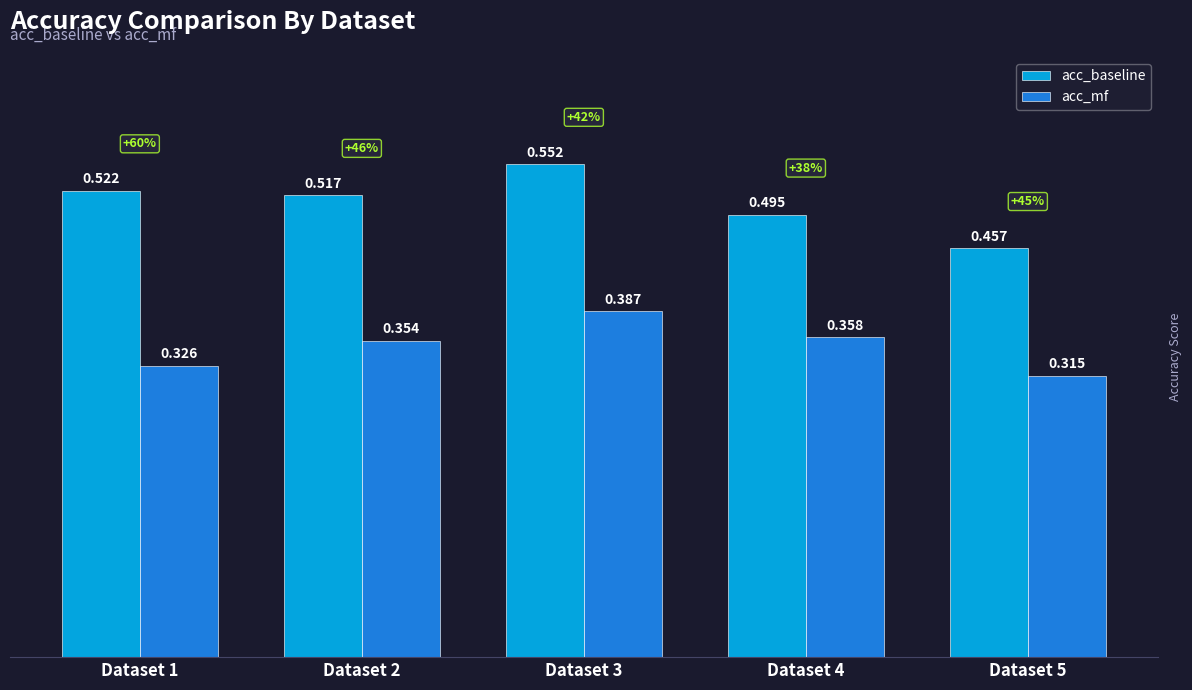

What is the spread (max minus min) of values at Dataset 4?

0.1